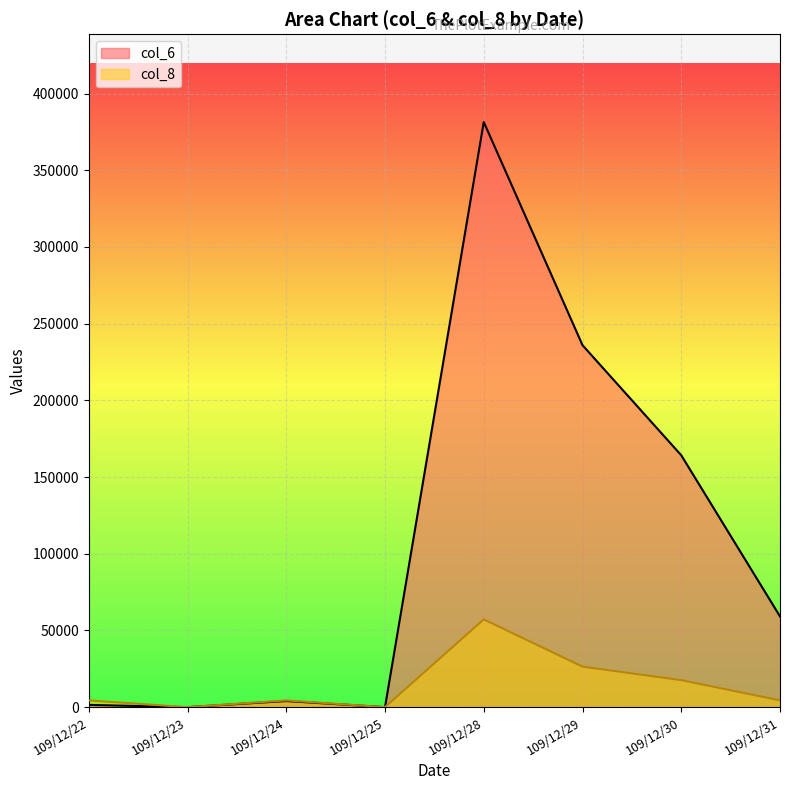

At which category does col_8 reach its first local valley?

109/12/23